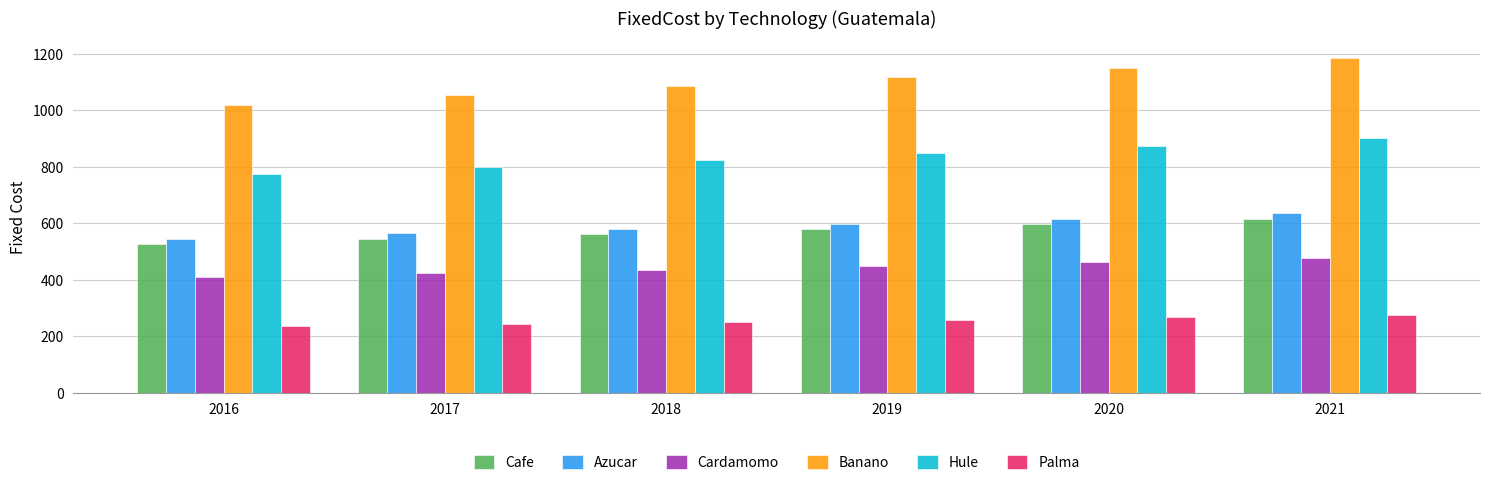

What is the value of the Cardamomo bar at the 5th from the left?

462.9